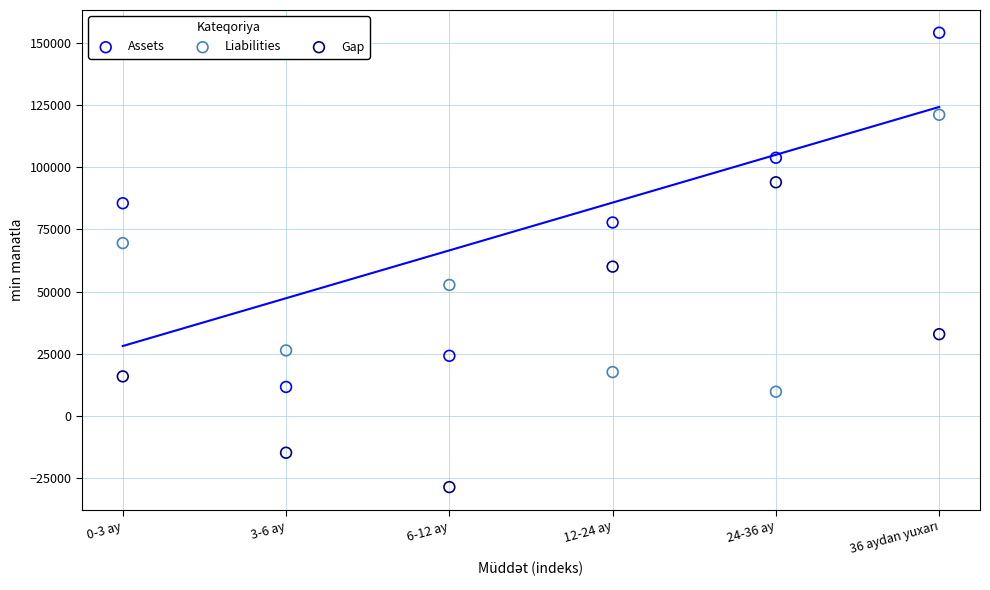

Which series contains the highest Y value?

Assets